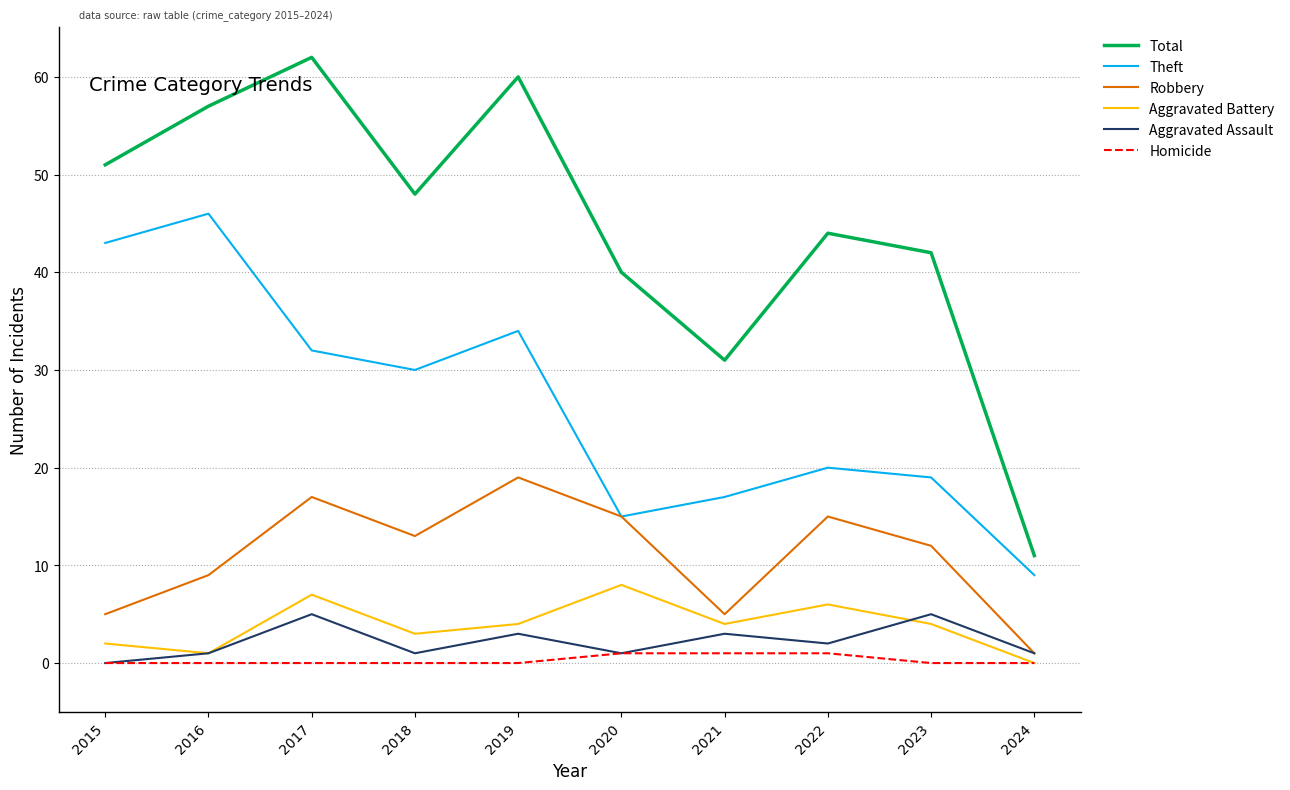

Between 2019 and 2023, which series saw the biggest shift?

Total